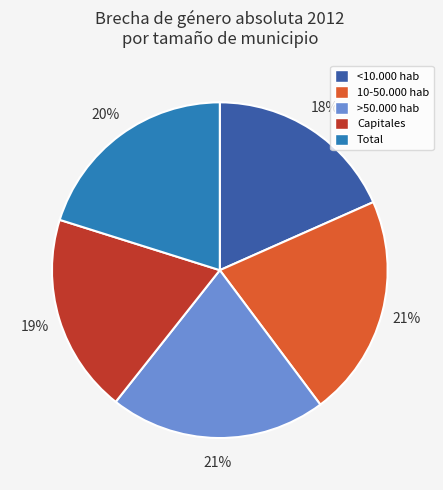

How many slices are in this pie chart?

5